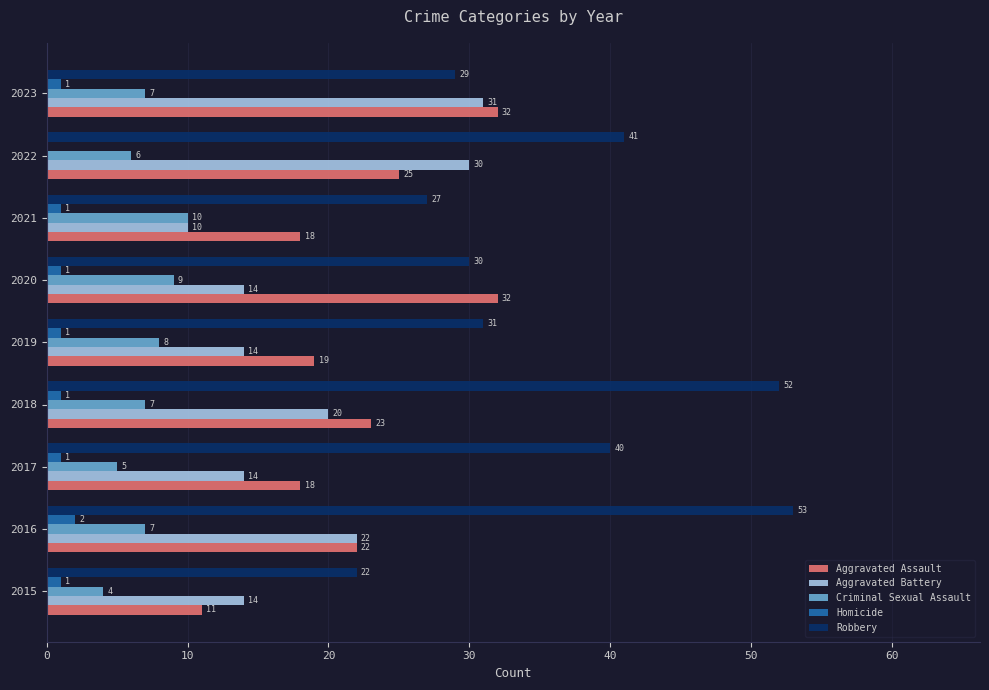

Which category has the highest value in the Robbery series?

2016